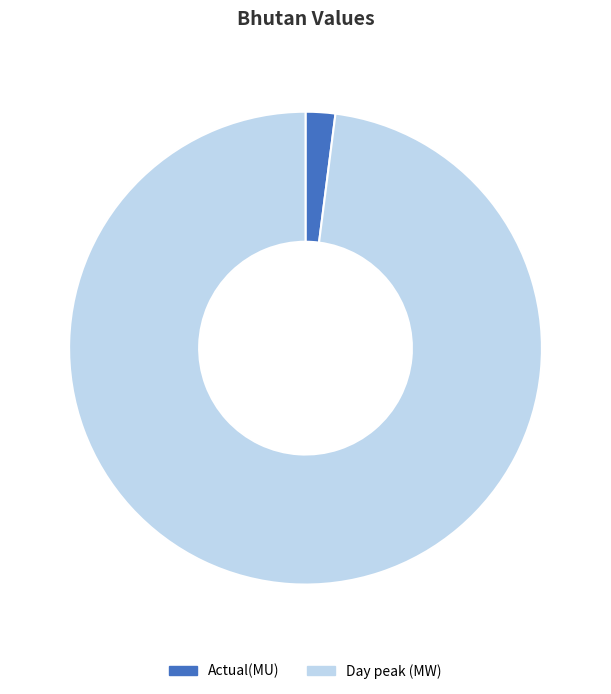

Which category has the biggest portion of the pie?

Day peak (MW)